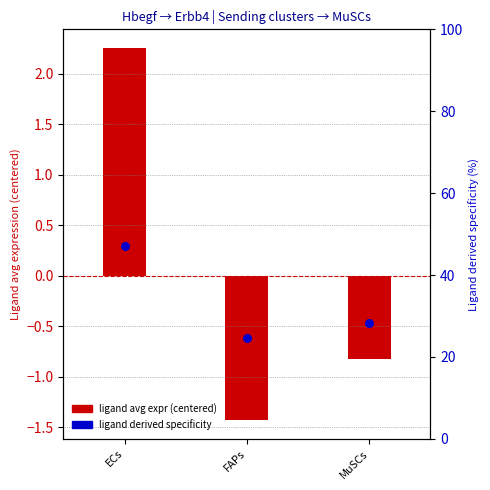

At how many categories does at least one series exceed 36?

1